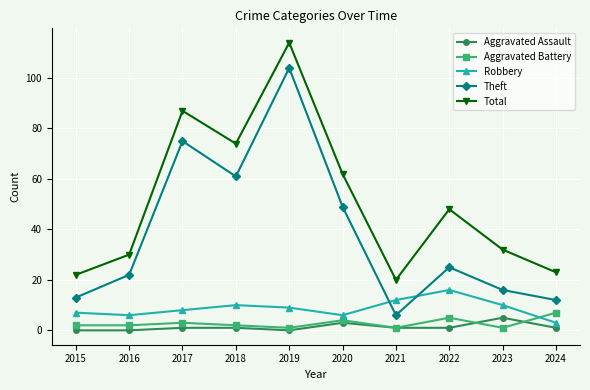

Which category has the highest value across all series?

2019